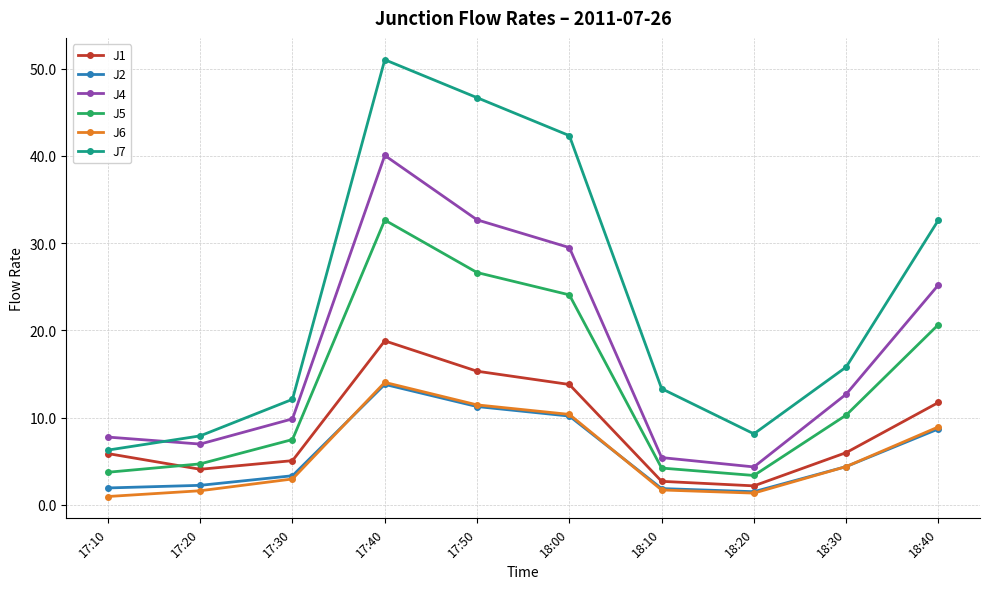

The J7 series shows 22.3 at 18:30. True or false?

False